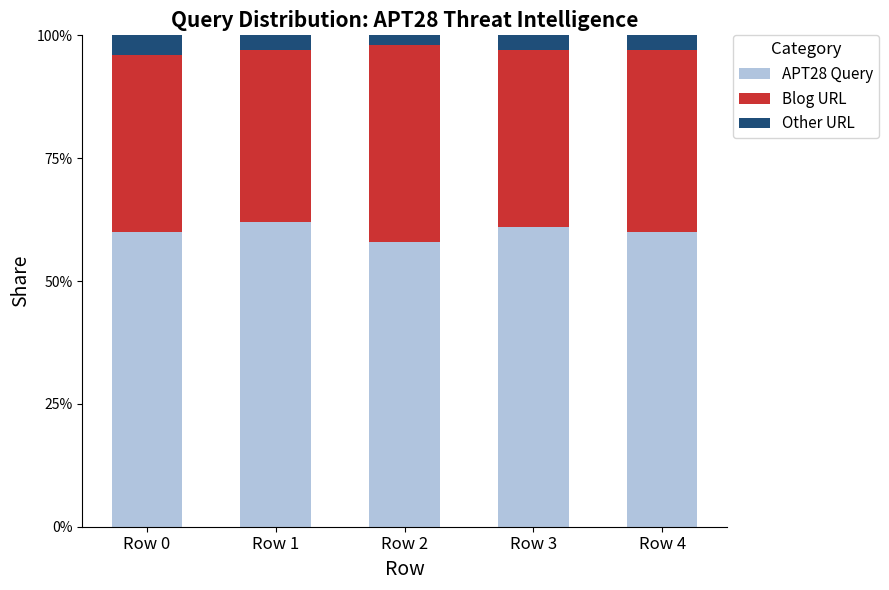

What is the lowest value of the APT28 Query series?

58